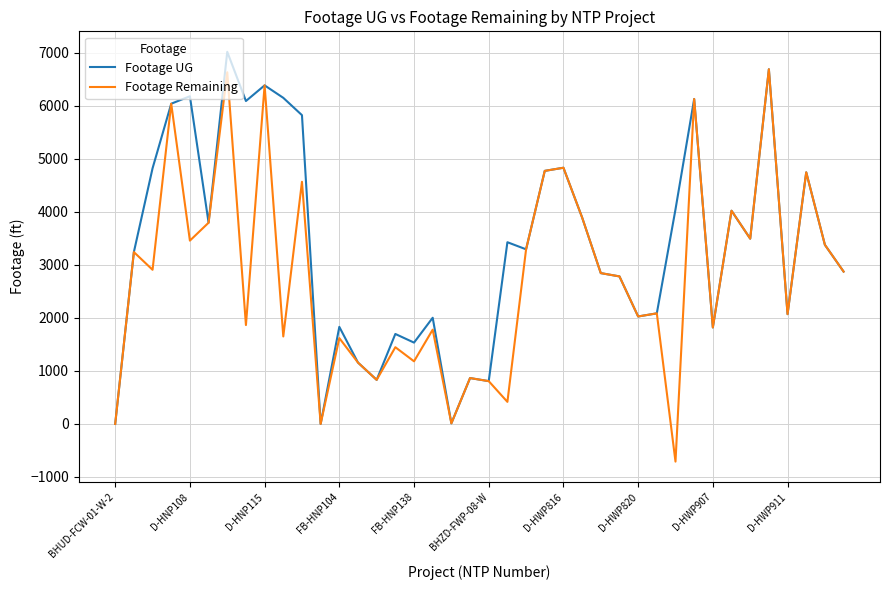

How many series are shown in this chart?

2